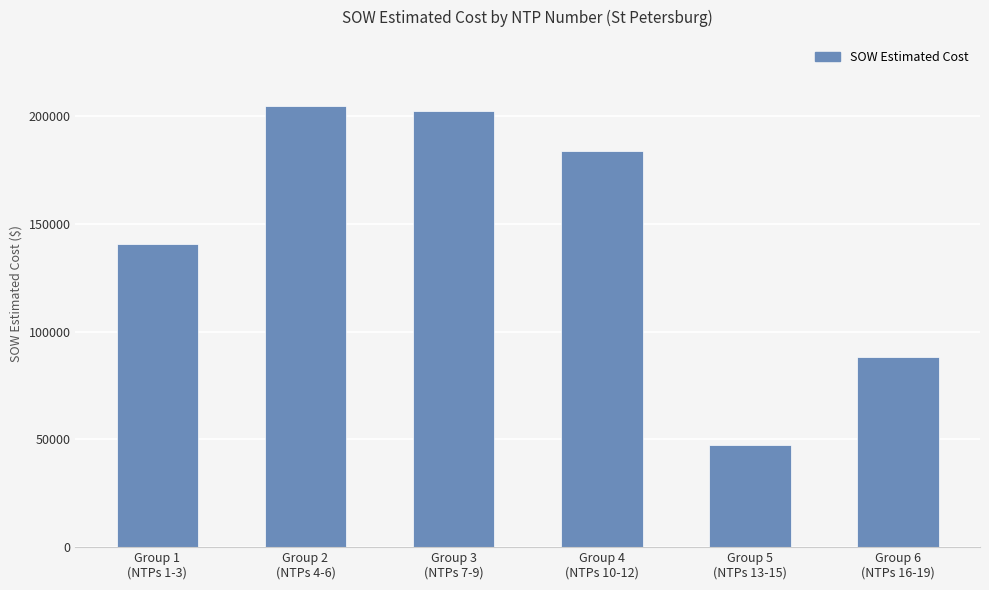

What is the label of the 4th bar from the left?

Group 4
(NTPs 10-12)